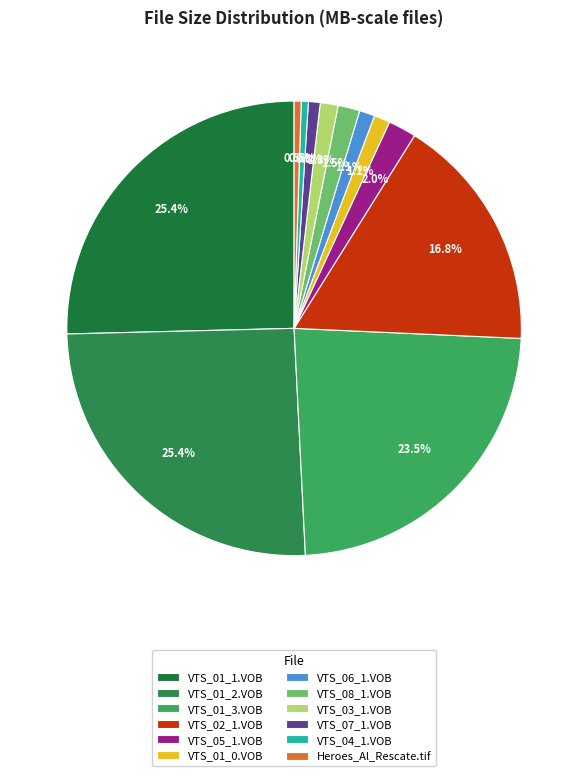

Count the number of slices in the pie.

12